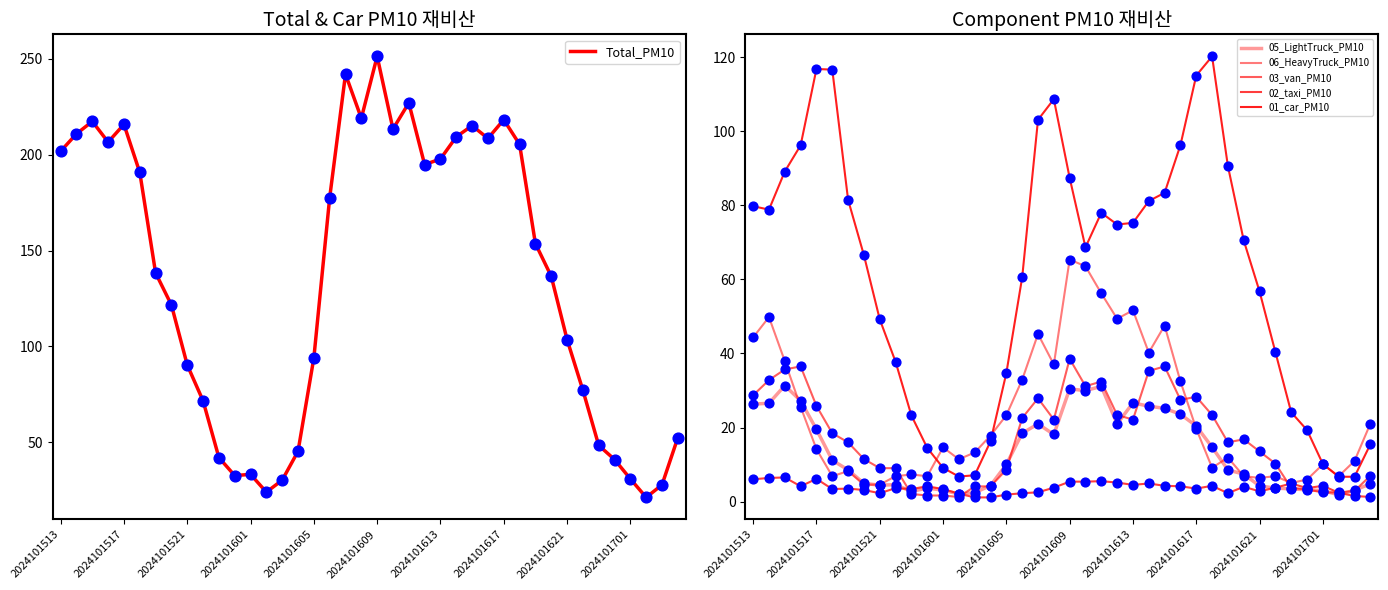

What are all the series names shown in the legend?

Total_PM10, 05_LightTruck_PM10, 06_HeavyTruck_PM10, 03_van_PM10, 02_taxi_PM10, 01_car_PM10